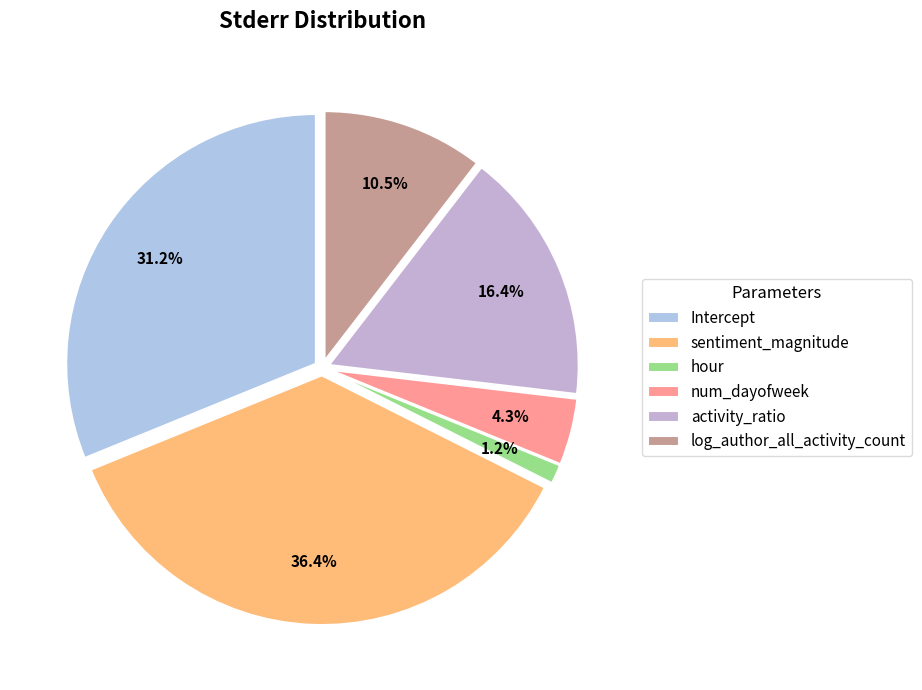

To the nearest percent, what is the average slice percentage?

17%